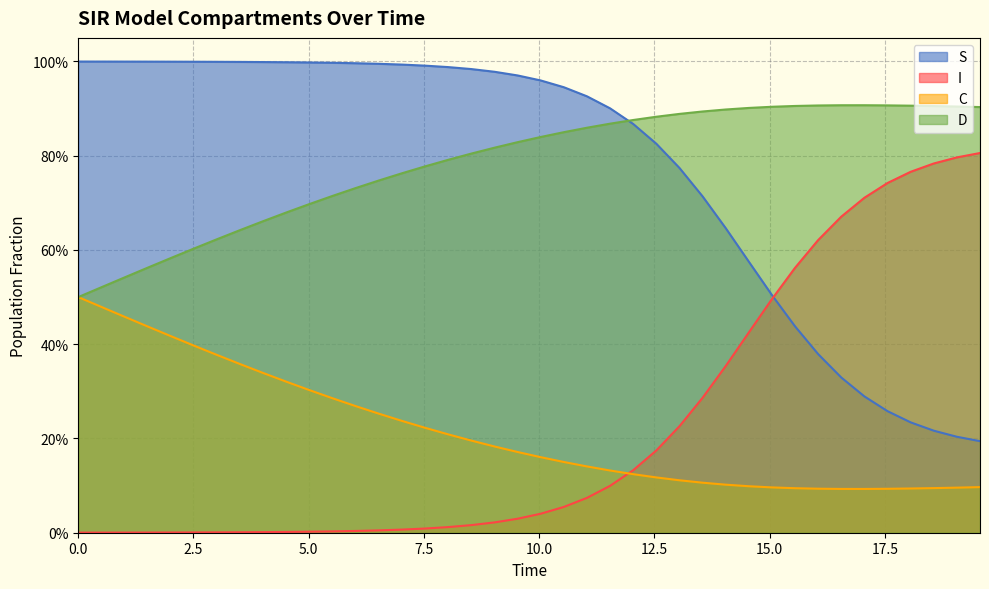

Which series ends up on top after the final intersection of I and S?

I